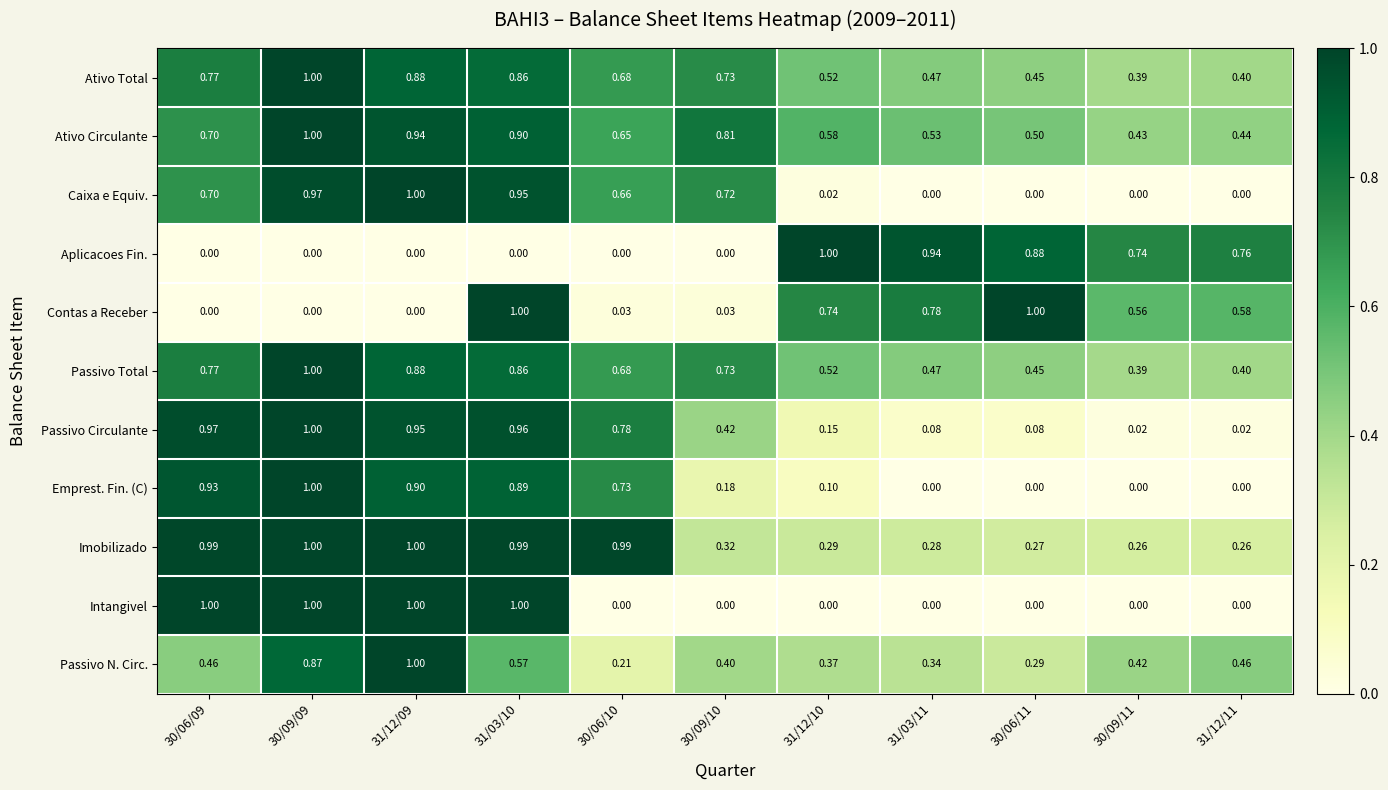

Is the value of Contas a Receber at 30/06/09 greater than the value of Passivo Total at 30/06/09?

No